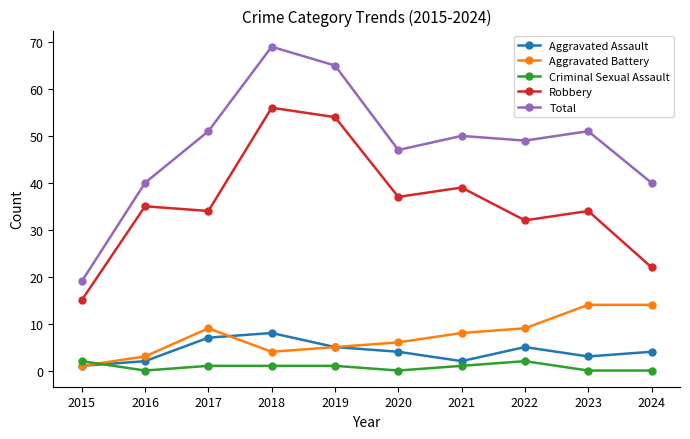

How many distinct data groups are displayed?

5